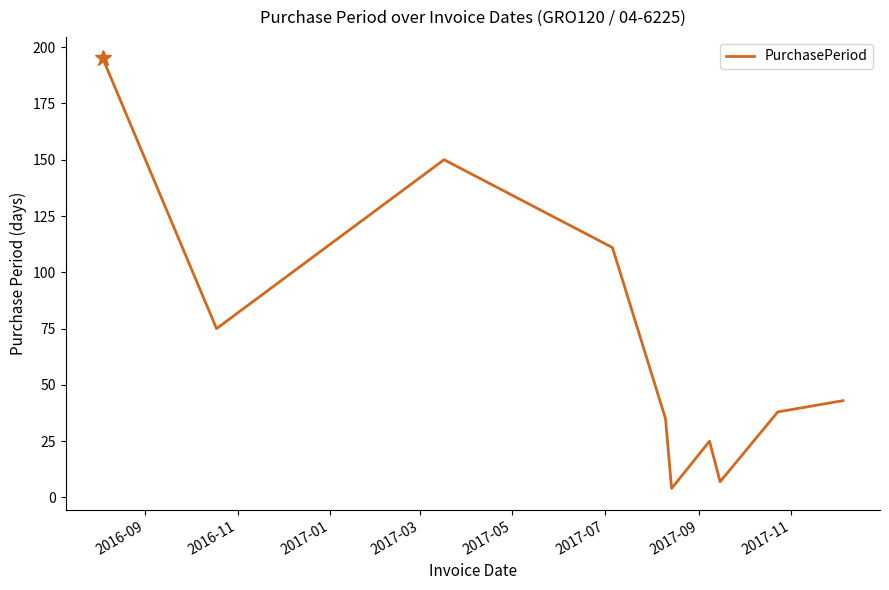

How many distinct data groups are displayed?

1